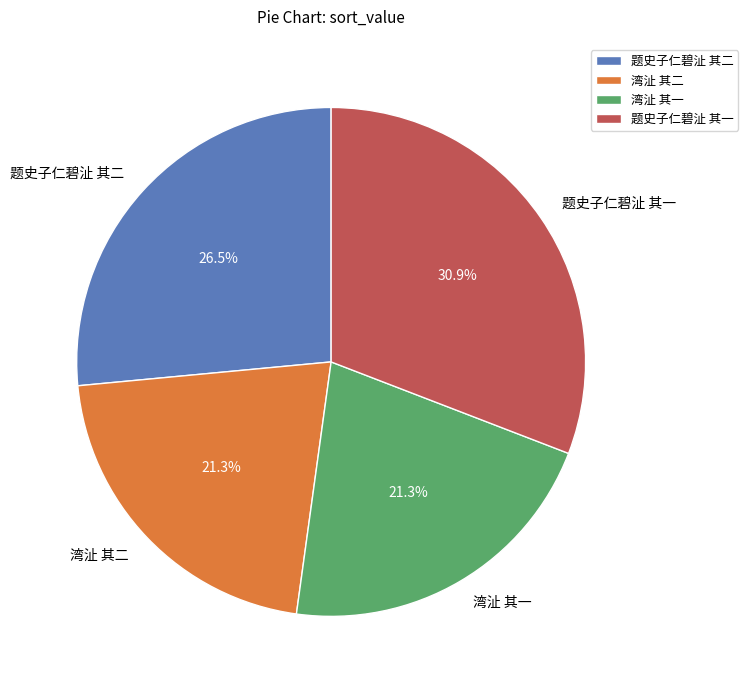

Which has a higher value, 湾沚 其一 or 题史子仁碧沚 其一?

题史子仁碧沚 其一